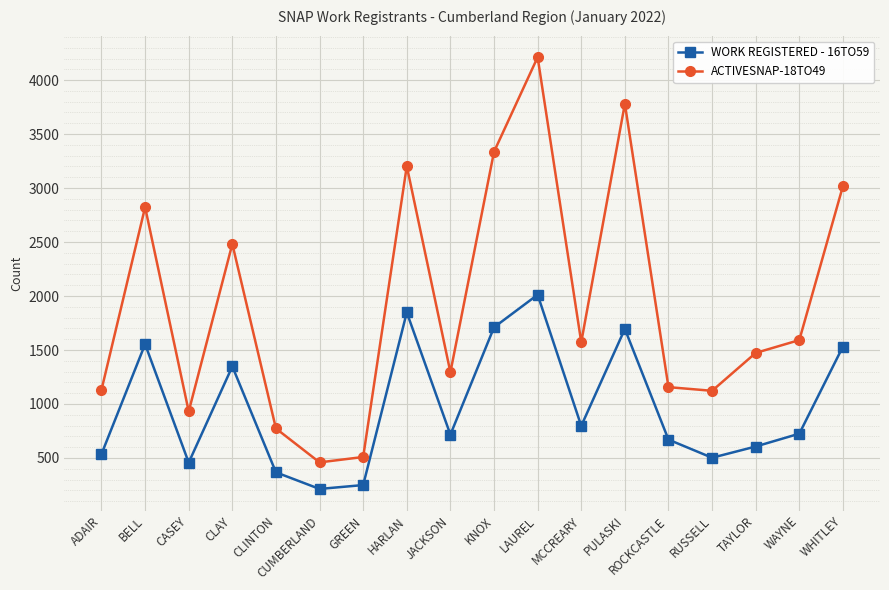

What is the label of the 3rd point from the right?

TAYLOR